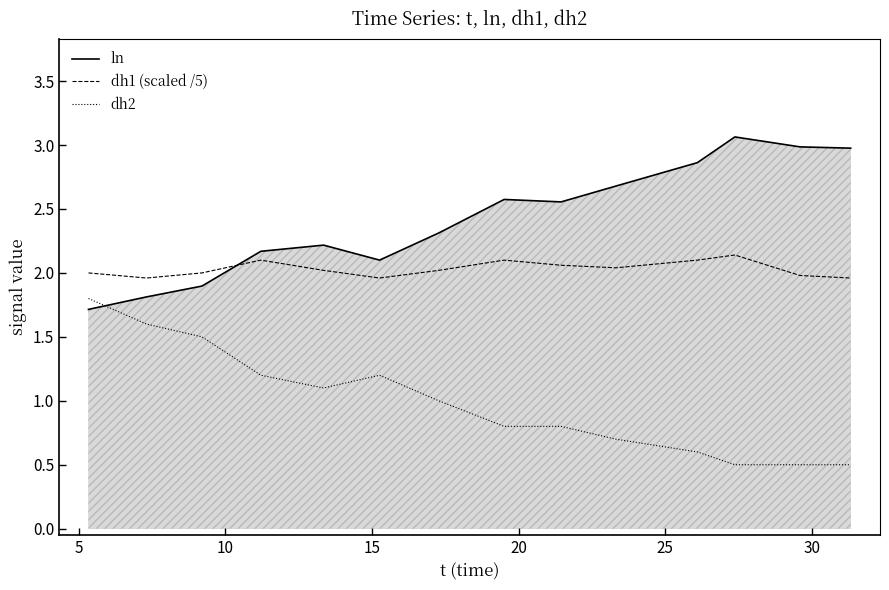

True or false: dh2 and dh1 (scaled /5) intersect in this chart.

False